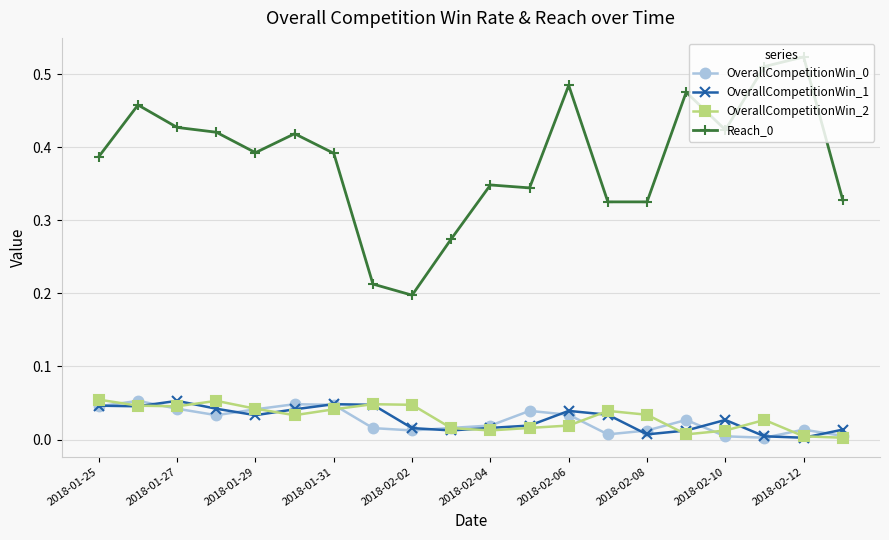

True or false: OverallCompetitionWin_1 and Reach_0 cross at least once.

False